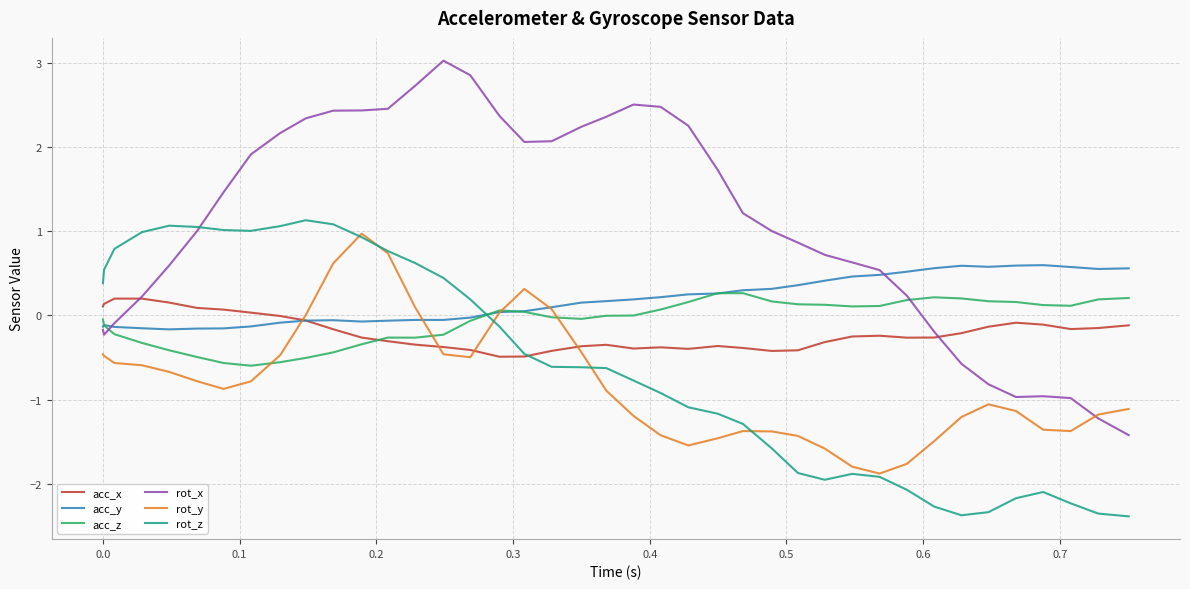

Which series has the widest spread of values?

rot_x